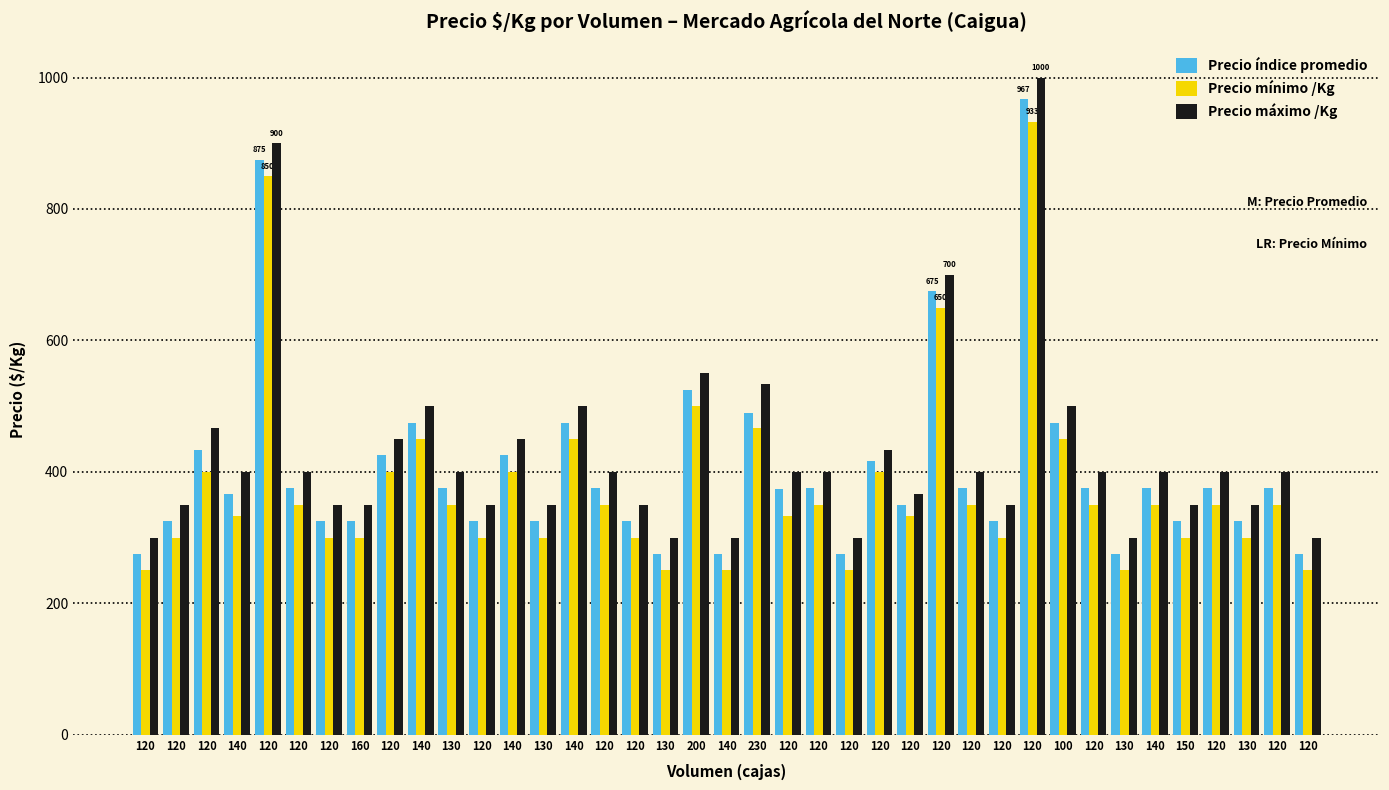

How many values in the Precio máximo /Kg series are below 400?

16